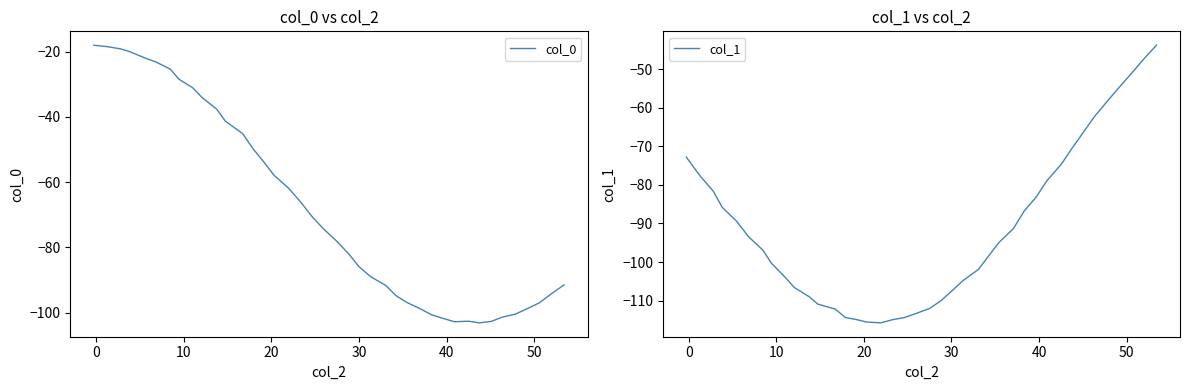

What is the highest value of the col_0 series?

-18.1